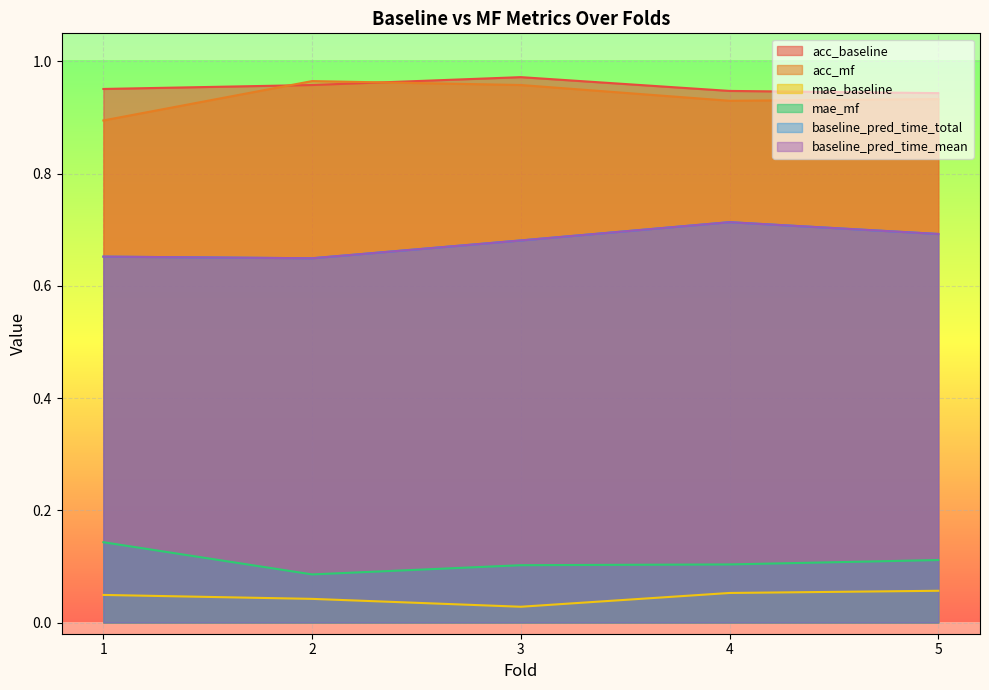

Where is the first local maximum for baseline_pred_time_mean?

4